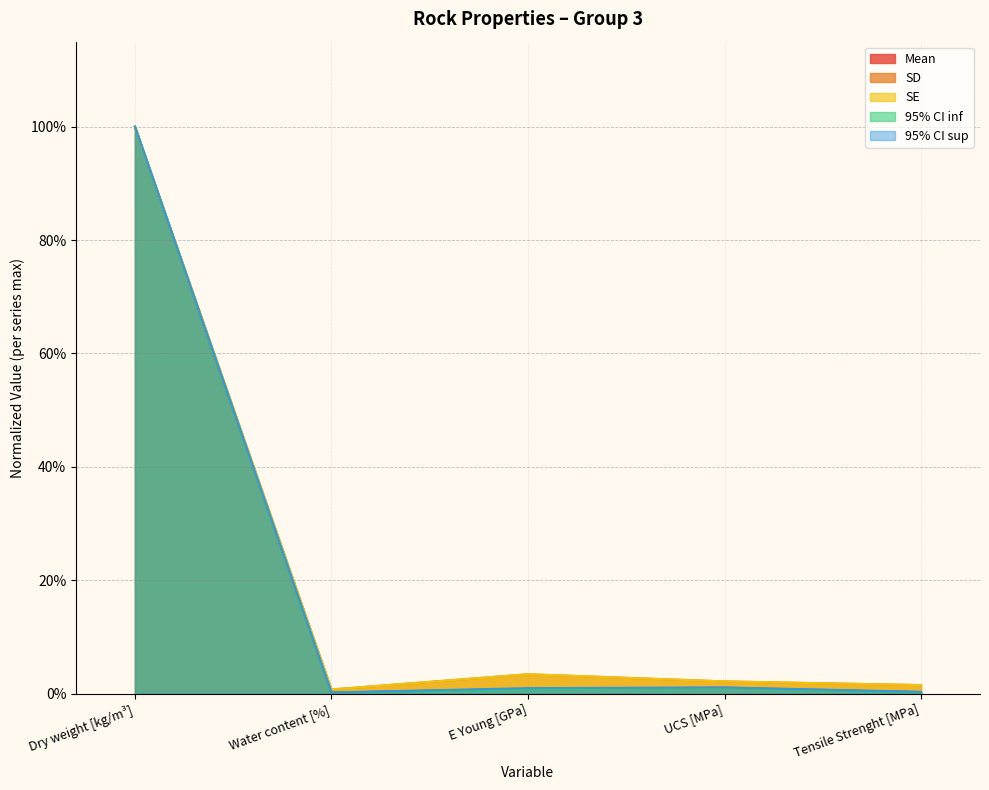

Between E Young [GPa] and UCS [MPa], which series saw the biggest shift?

SD